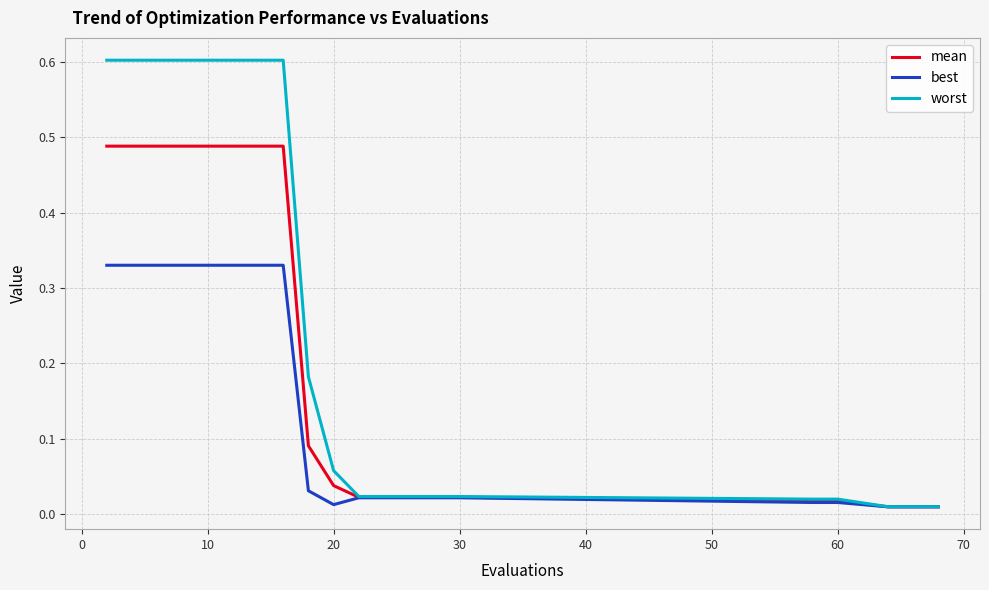

How many series are shown in this chart?

3